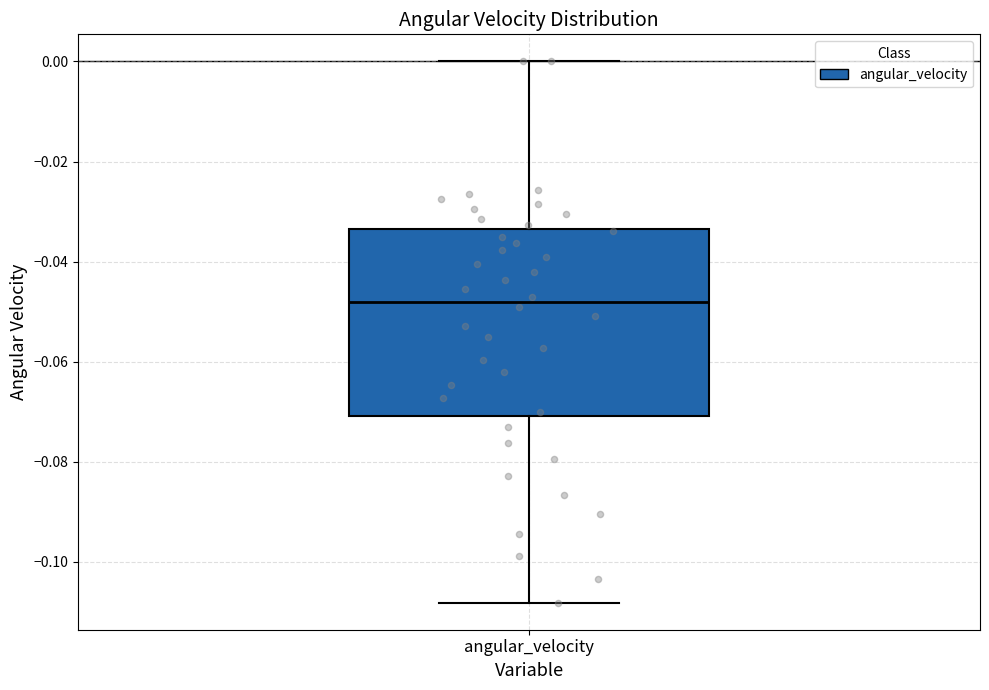

Transcribe this box plot: give where the median line is, the range the box spans, and where the two whiskers end, as read against the y-axis. The values are not printed on the chart, so give them approximately, as read against the axis.

median -0.048, box -0.070 to -0.034, whiskers -0.108 to 0.000